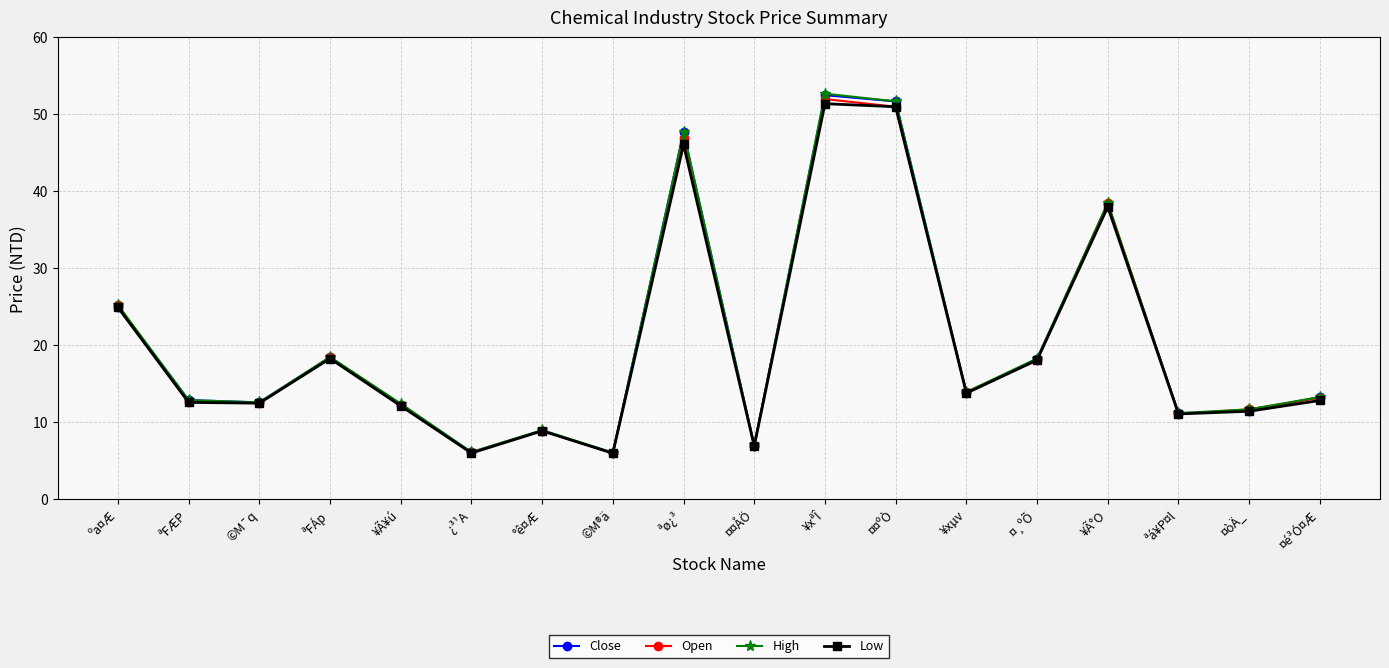

What is the value of the Open point at the 10th from the left?

7.0